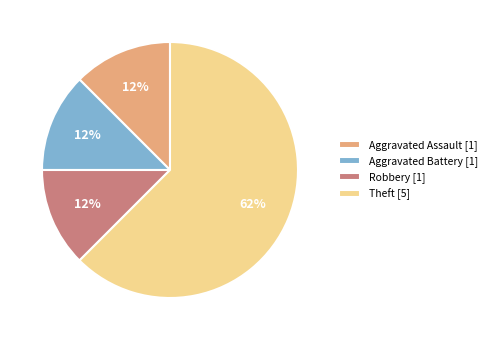

Is there any slice that represents more than half of the pie?

Yes